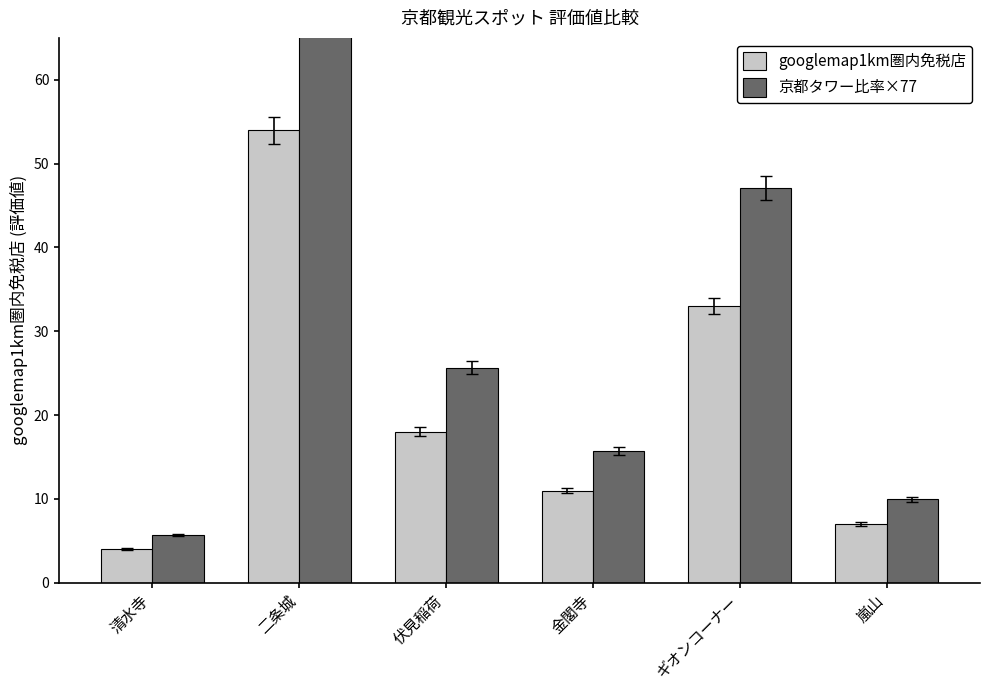

What is the maximum value for googlemap1km圏内免税店?

54.0